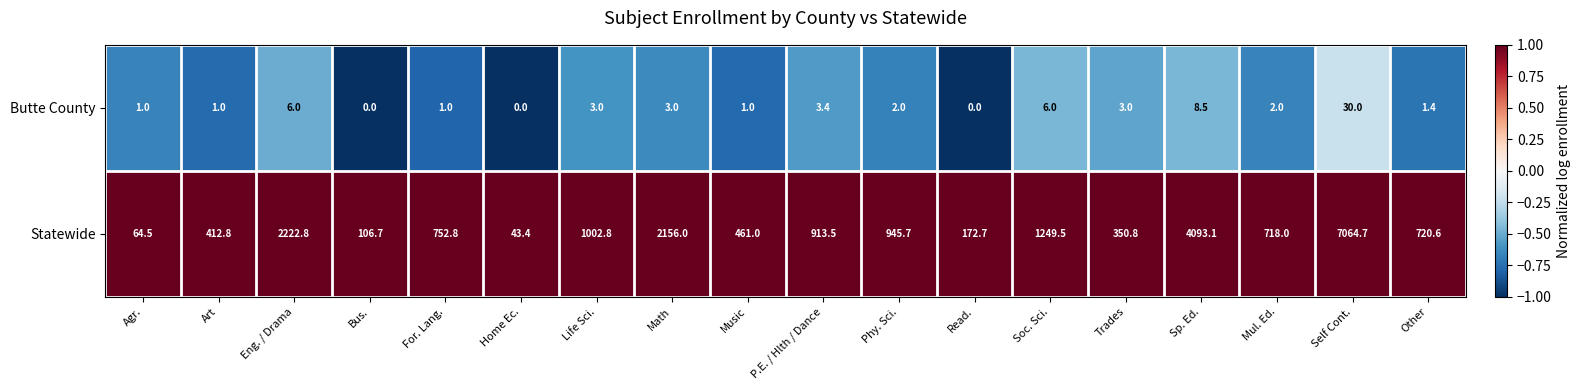

Is it true that Statewide equals 541.3 at Trades?

False